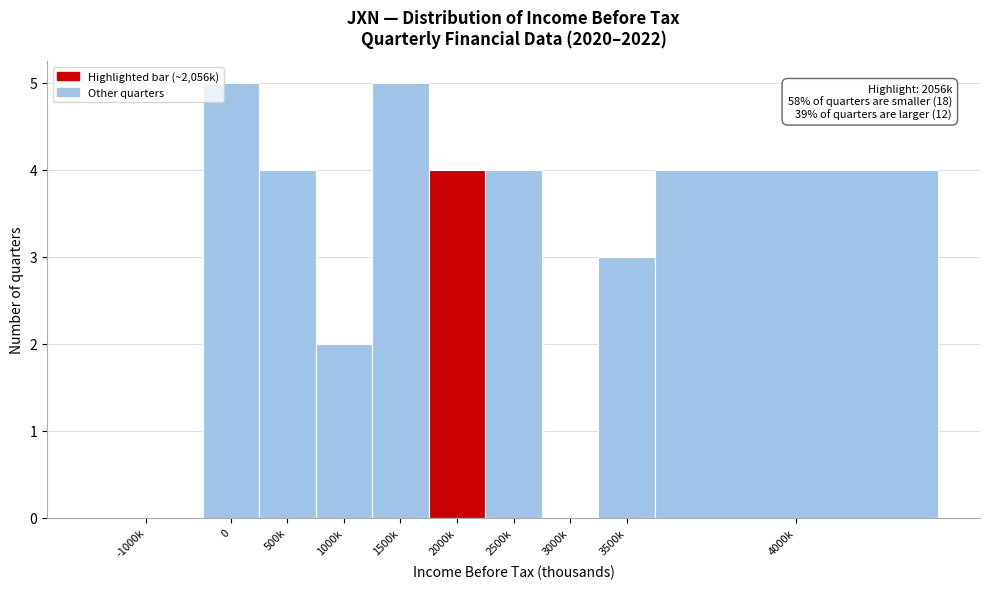

Reading left to right, extract all data points from this chart.

-1000k=0	0=5	500k=4	1000k=2	1500k=5	2000k=4	2500k=4	3000k=0	3500k=3	4000k=4